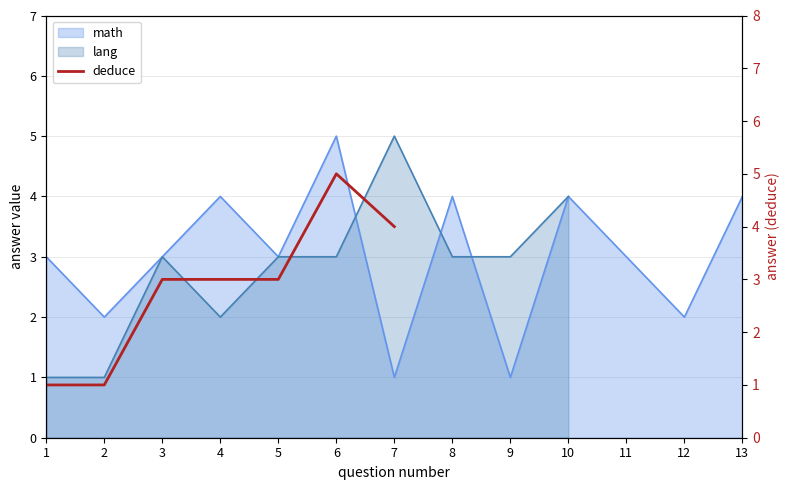

True or false: there are more than 2 points higher than both neighbors.

False